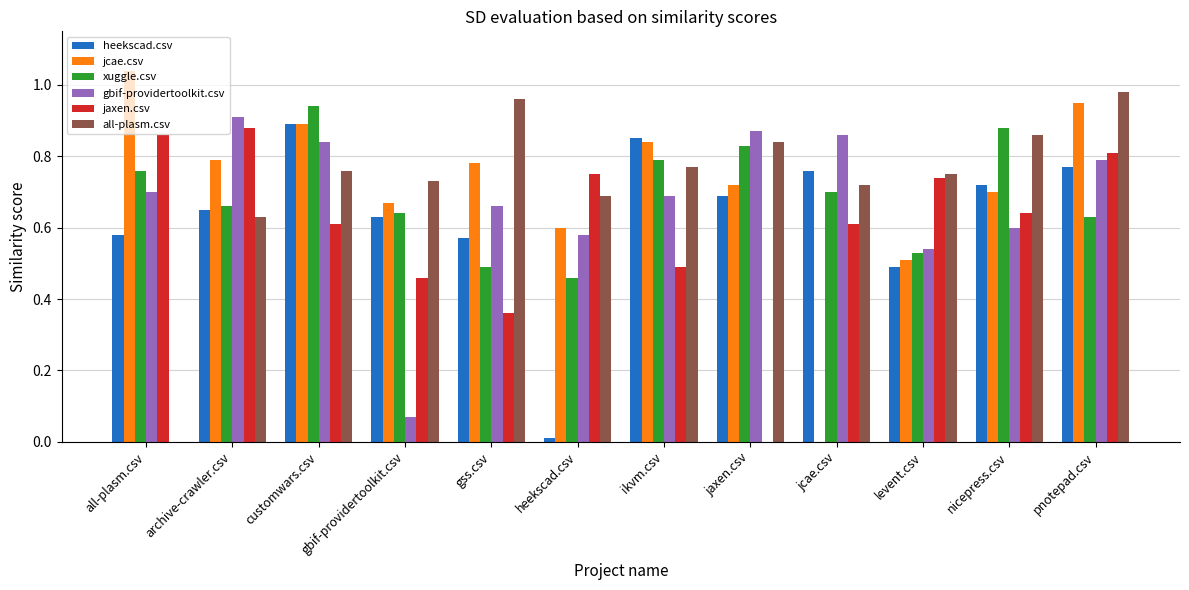

What is the sum of all gbif-providertoolkit.csv values?

8.1